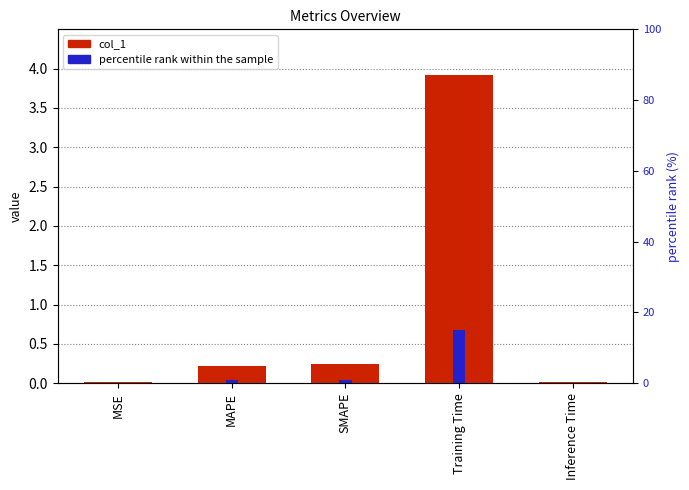

At how many categories does at least one series exceed 10?

1